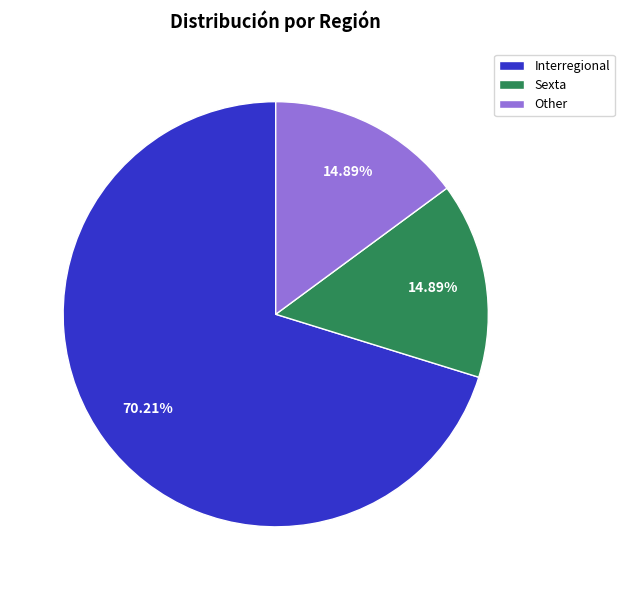

Which slice represents more than half of the pie?

Interregional